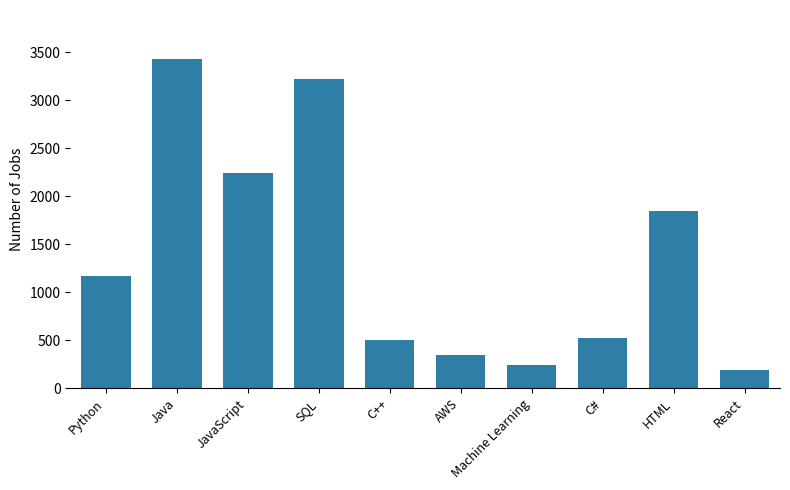

Which has a higher value, C++ or Python?

Python